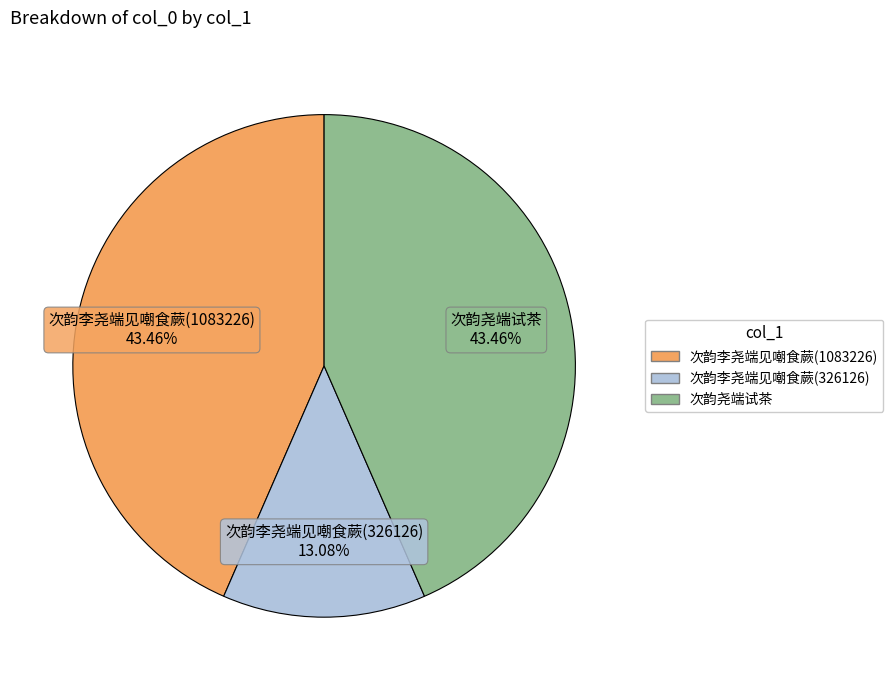

What is the smallest slice in the pie chart?

次韵李尧端见嘲食蕨(326126)